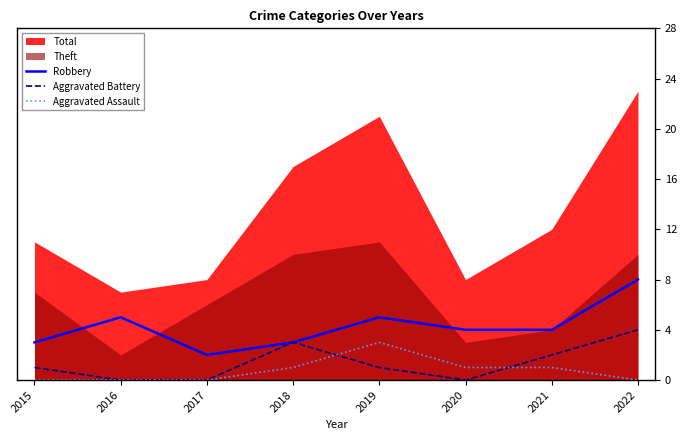

True or false: Aggravated Assault and Robbery intersect in this chart.

False